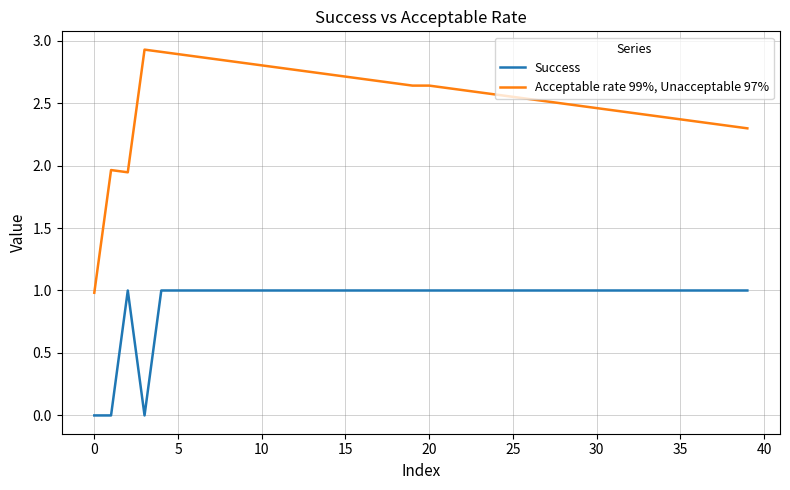

How many categories are shown in the chart?

40